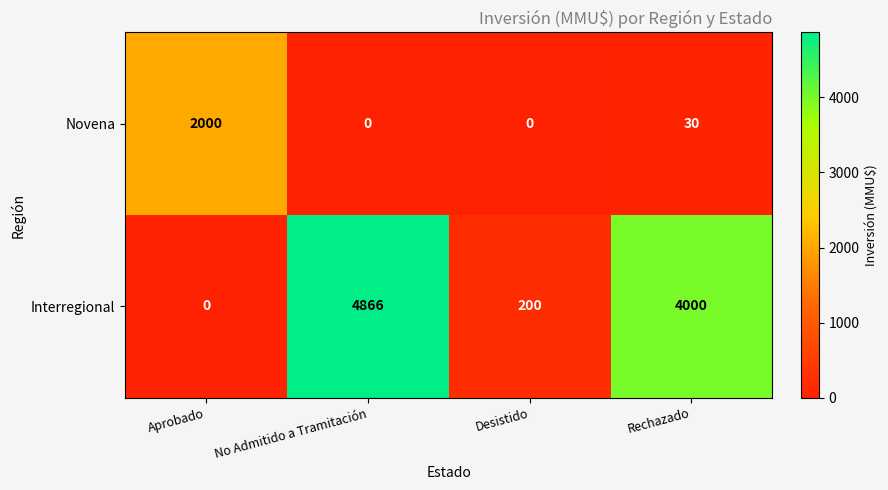

Which series has the largest range (max minus min)?

Interregional